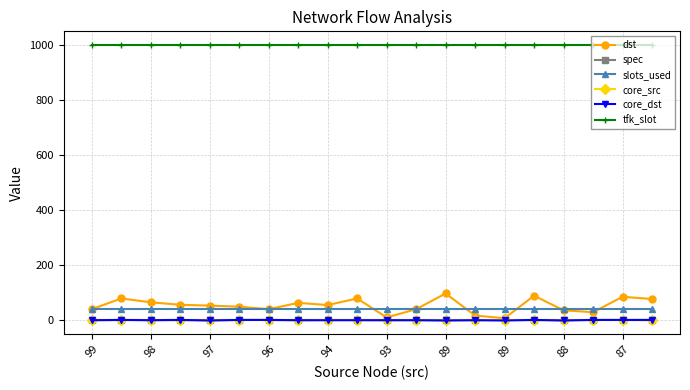

At how many categories does at least one series exceed 310?

20